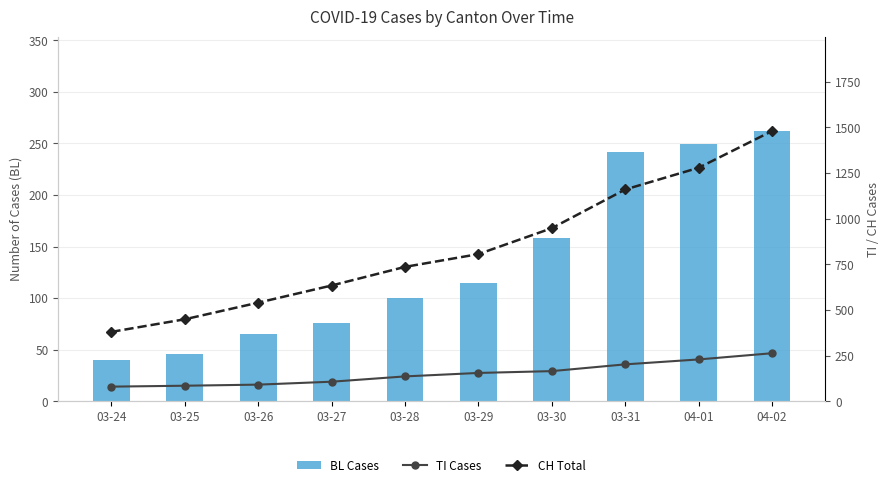

How many values in the TI Cases series are below 155?

5